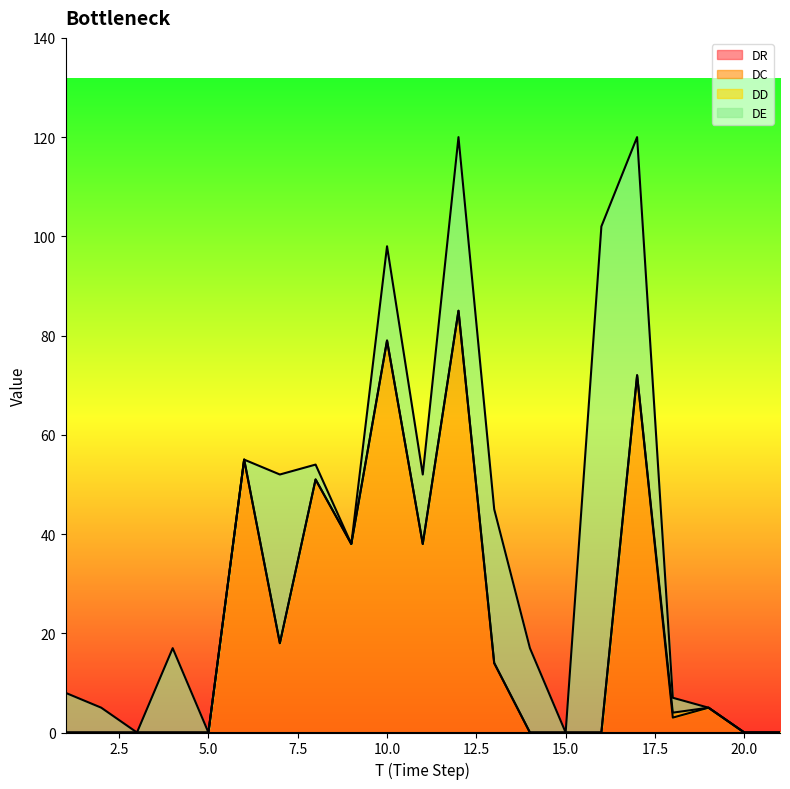

Which series has the largest total across all categories?

DC